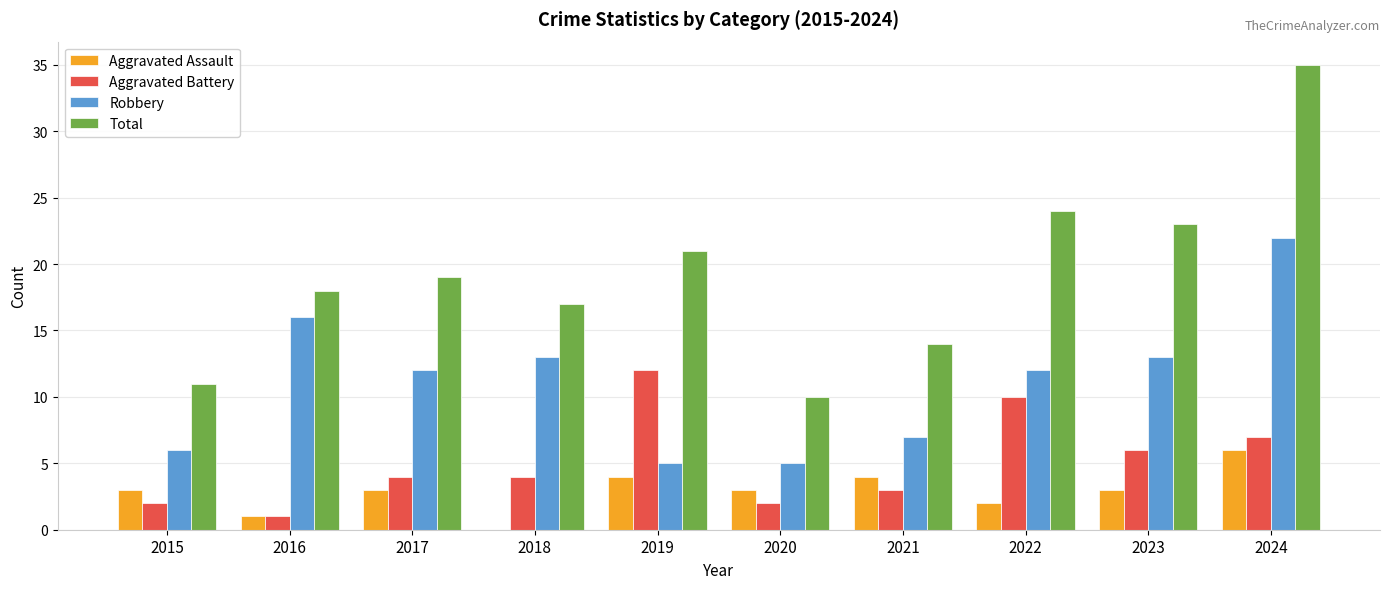

What is the highest value of the Aggravated Battery series?

12